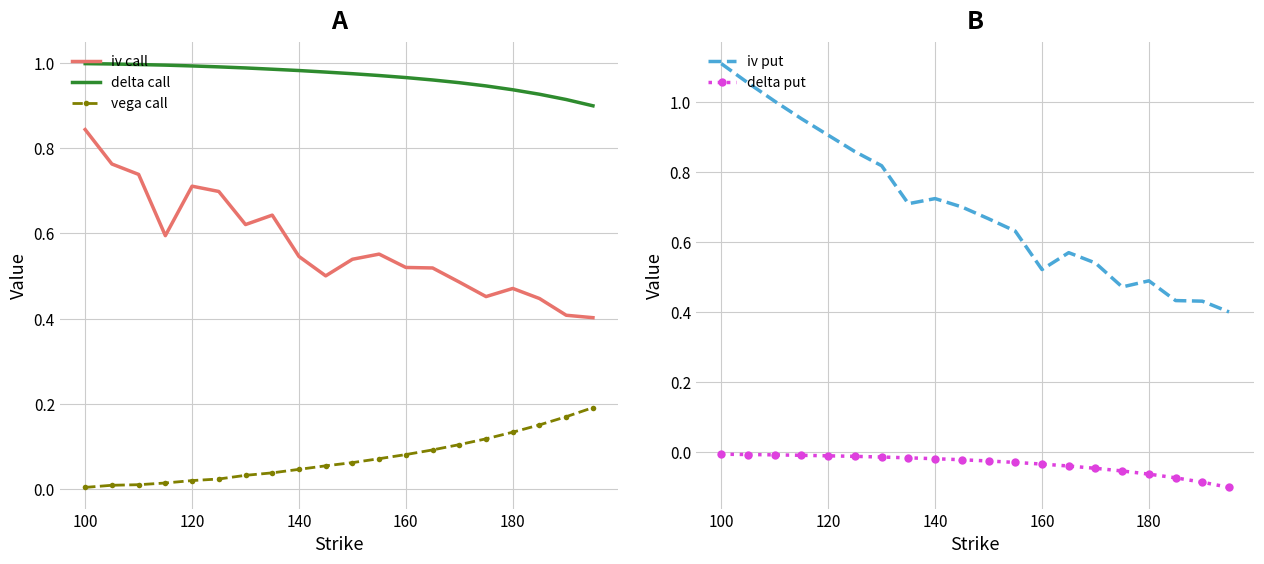

Which series has the largest range (max minus min)?

iv put